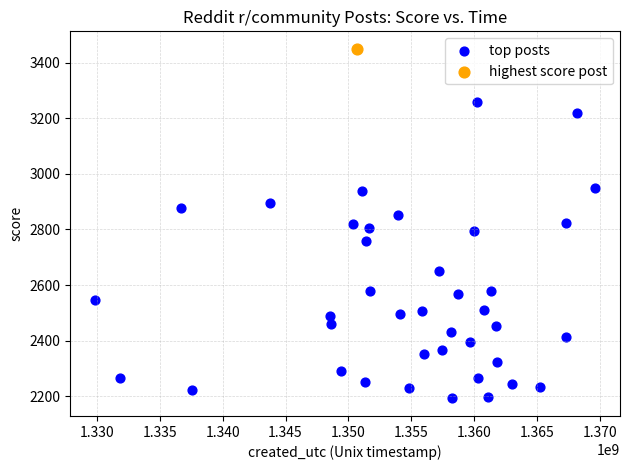

What are all the series names shown in the legend?

top posts, highest score post